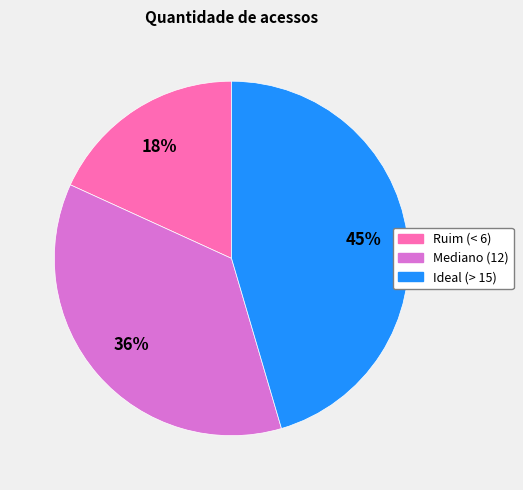

To the nearest percent, what is the combined percentage of Ideal (> 15) and Ruim (< 6)?

64%